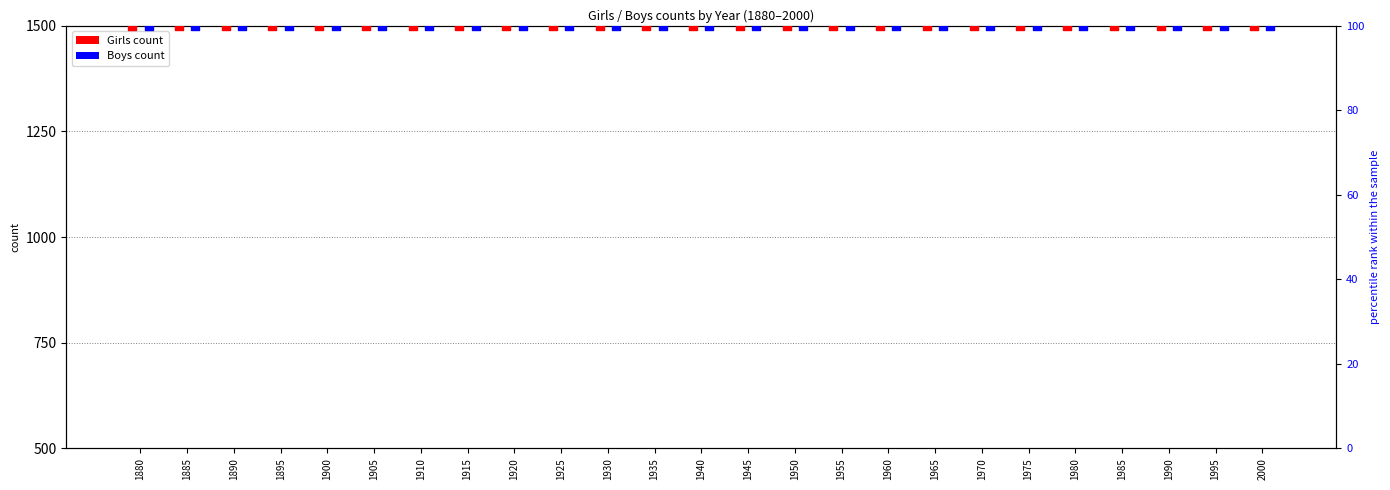

At how many categories does at least one series exceed 454?

25